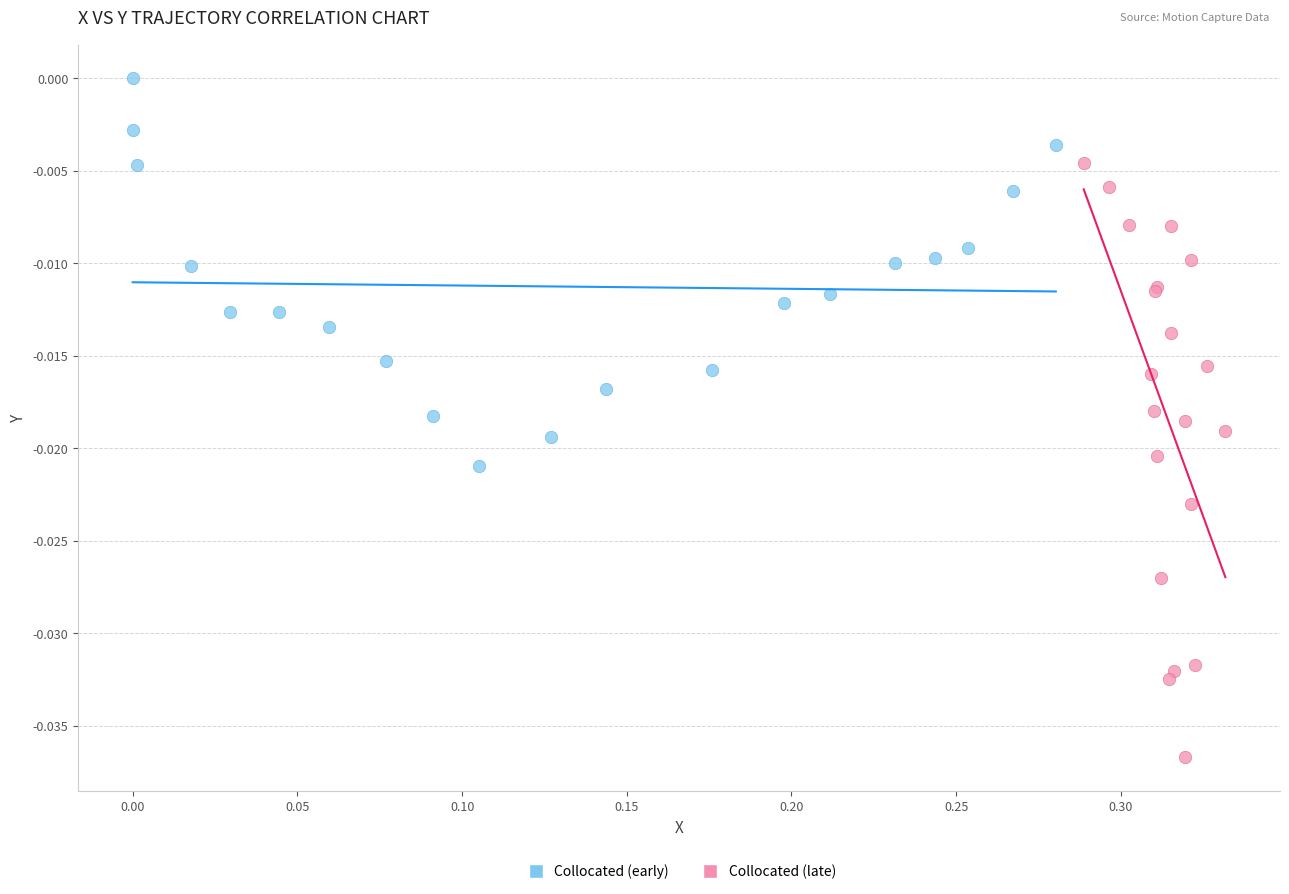

Which series has the widest spread of Y values?

Collocated (late)